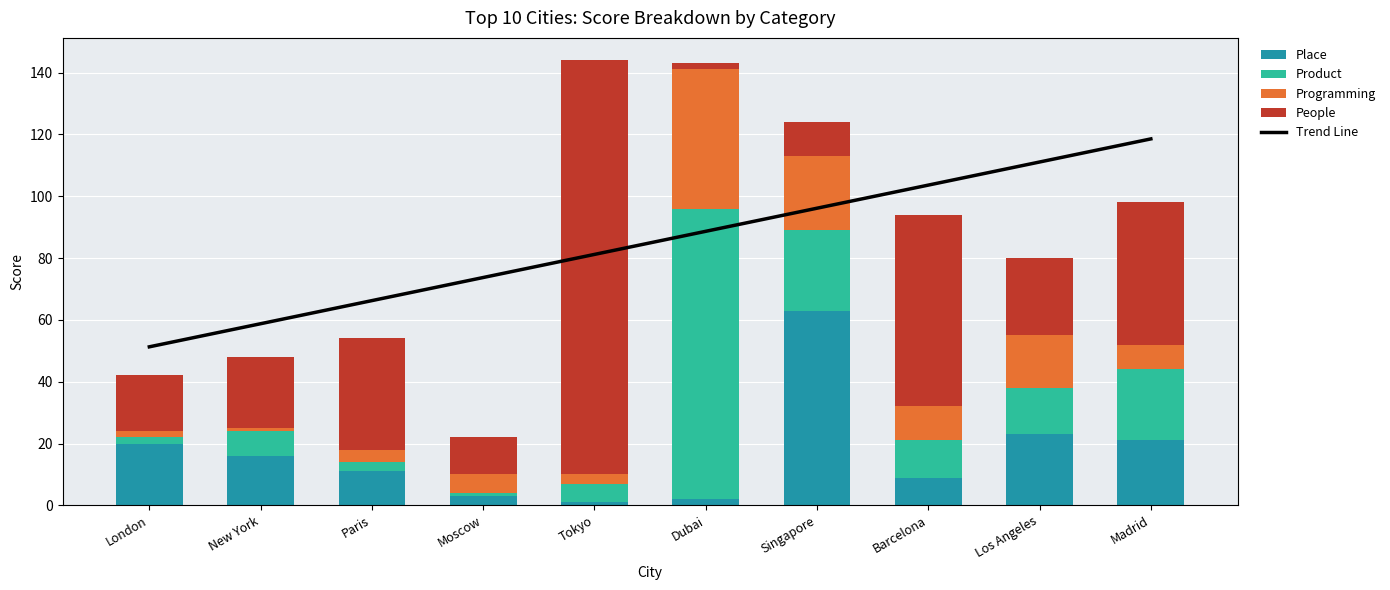

Rank the series by their maximum value, from highest to lowest.

People, Trend Line, Product, Place, Programming